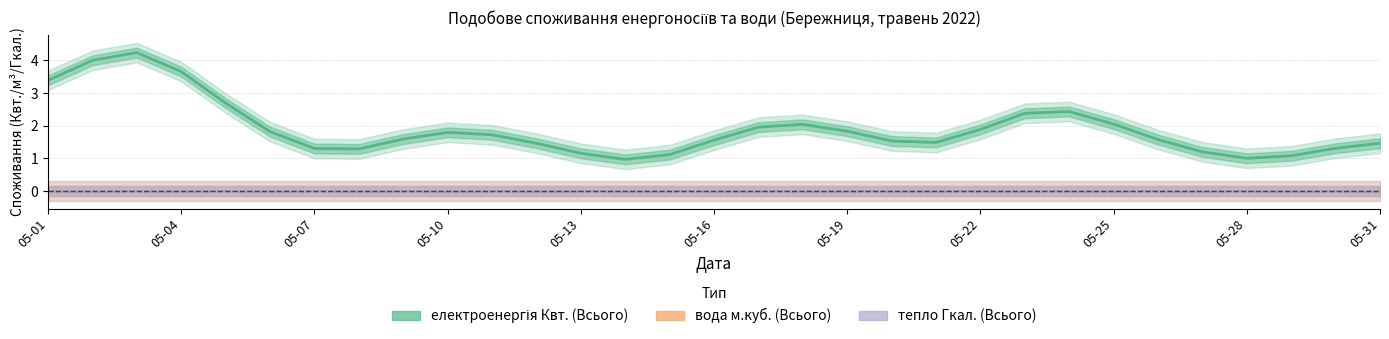

Between 17 and 05-07, which is larger?

05-07